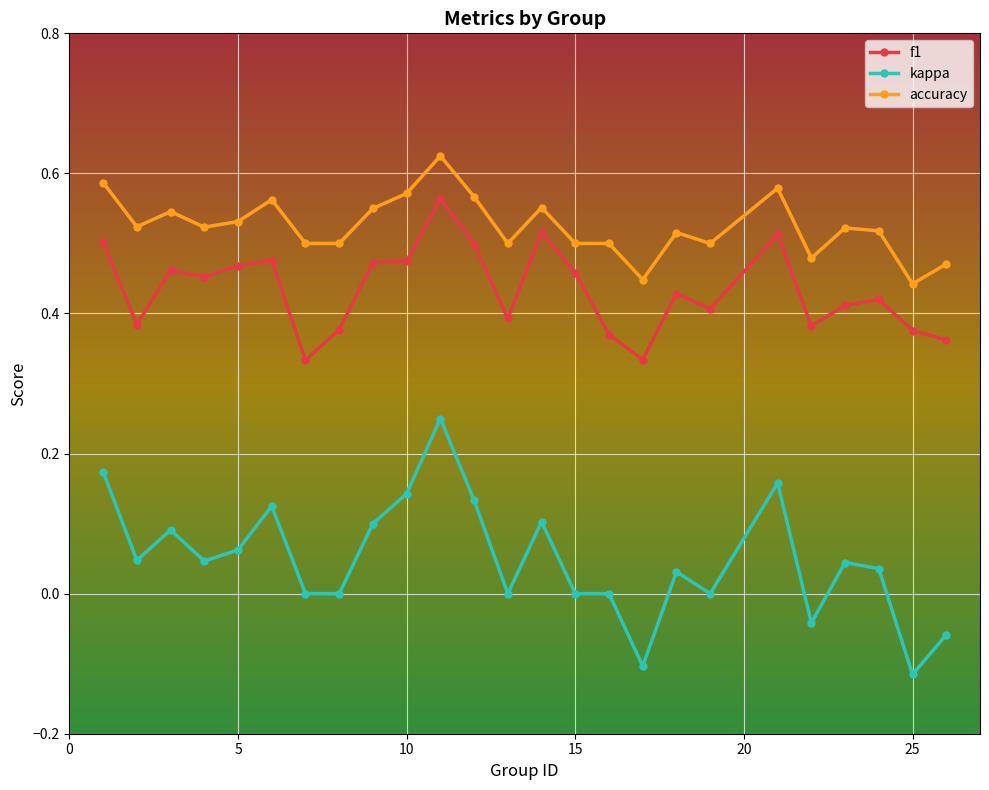

What is the sum of all kappa values?

1.2